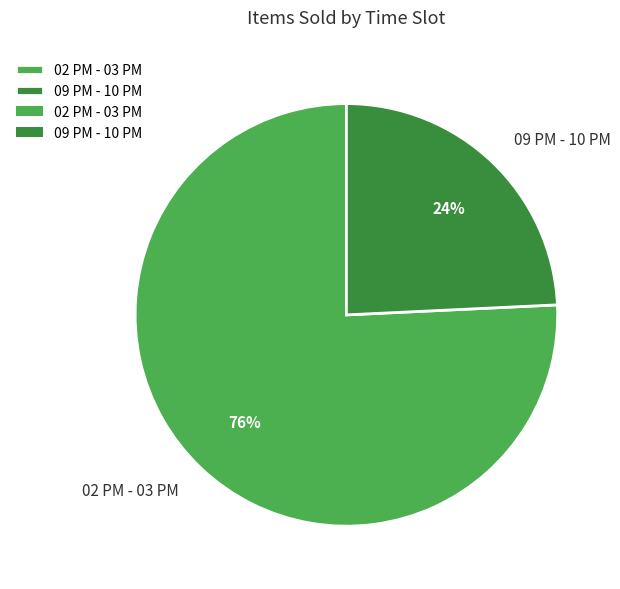

To the nearest percent, what is the combined percentage of 02 PM - 03 PM and 09 PM - 10 PM?

100%